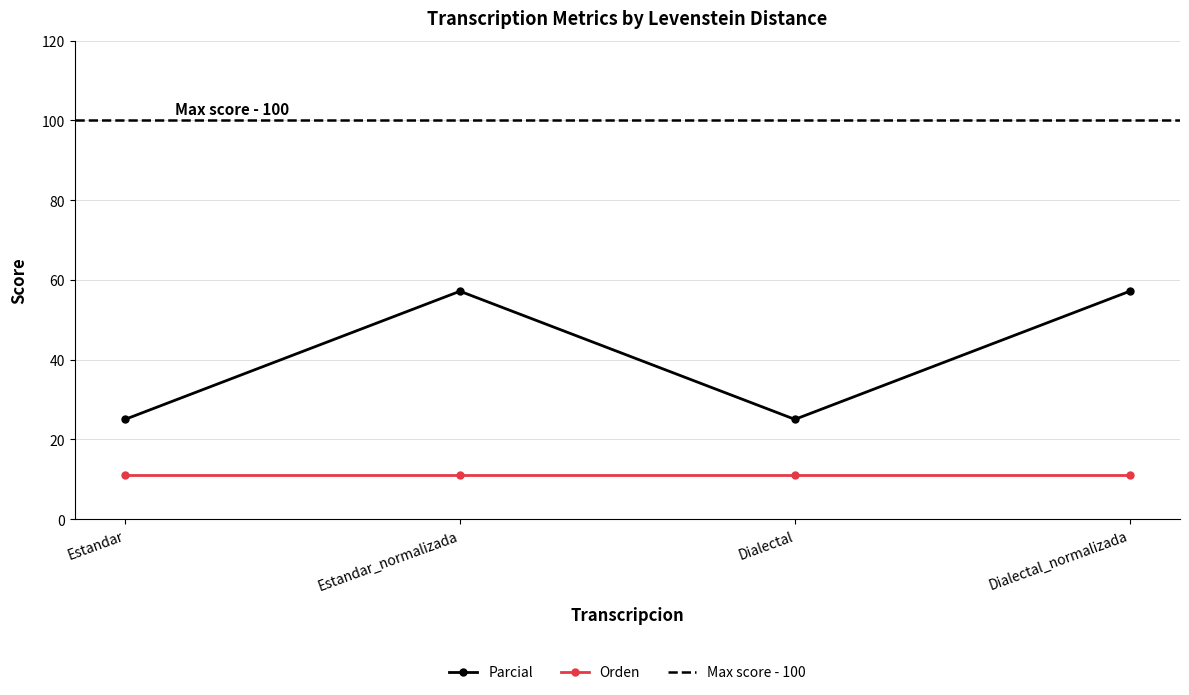

How many points are lower than both their immediate neighbors (excluding endpoints)?

1